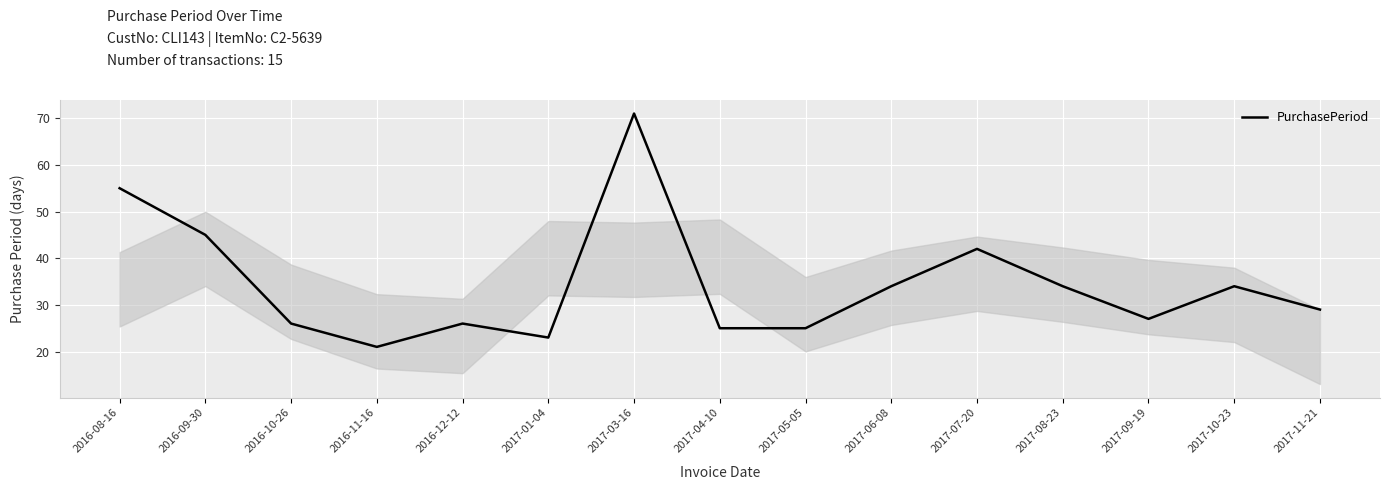

Where does the data first go above 29?

2016-08-16